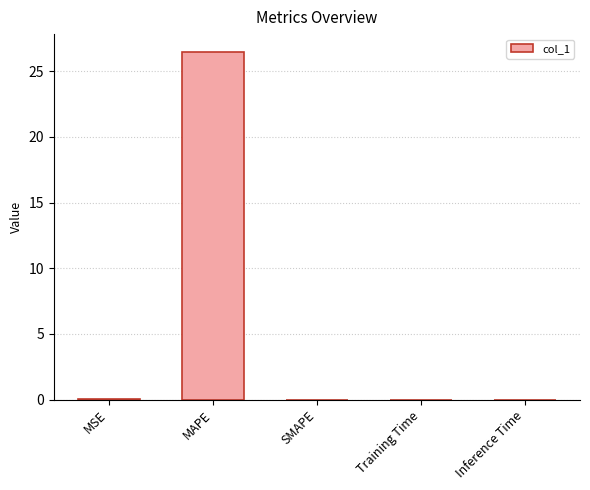

True or false: the data shows 17.2 at SMAPE.

False